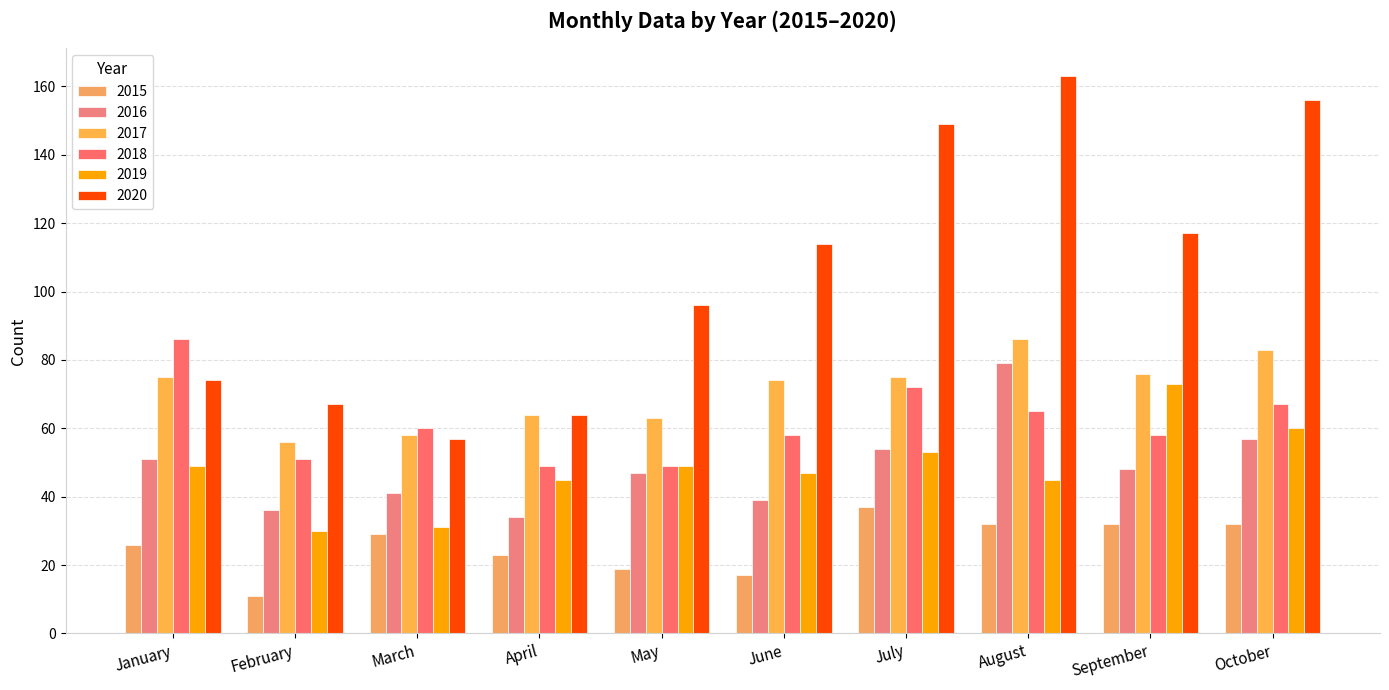

At how many categories does at least one series exceed 26?

10